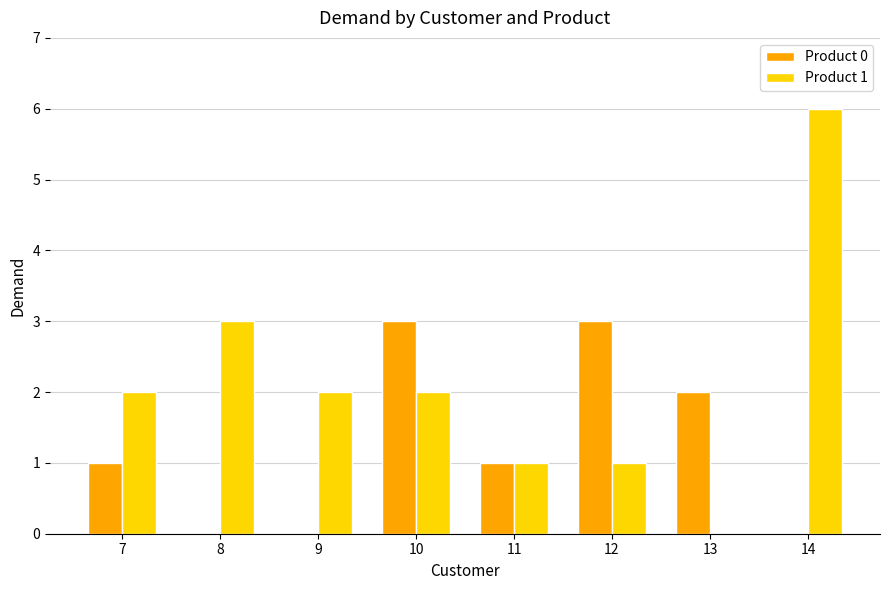

At which label does Product 1 reach its peak?

14